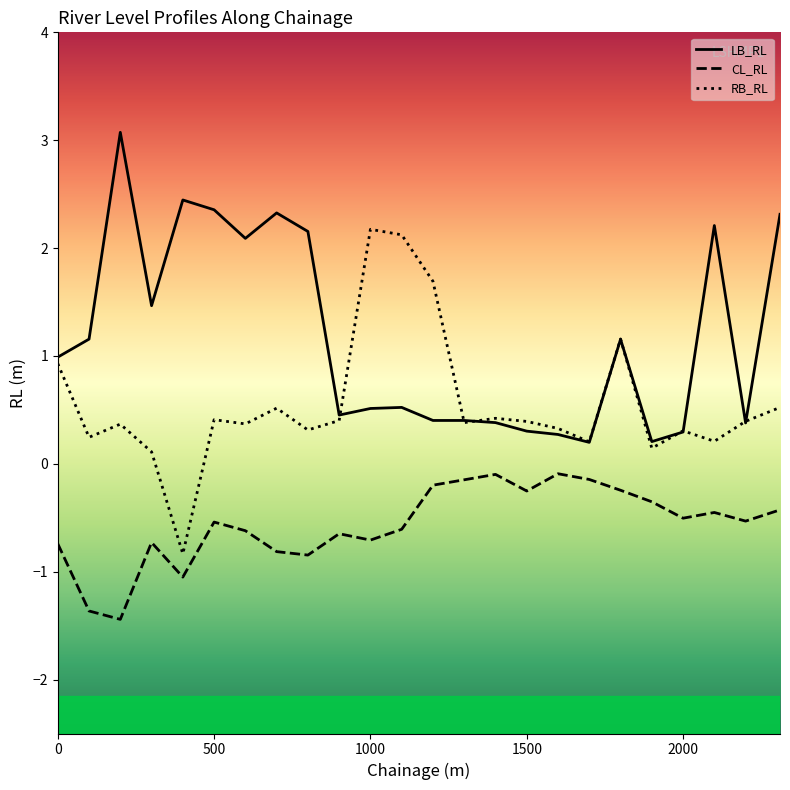

What is the value of the CL_RL point at the 20th from the left?

-0.4